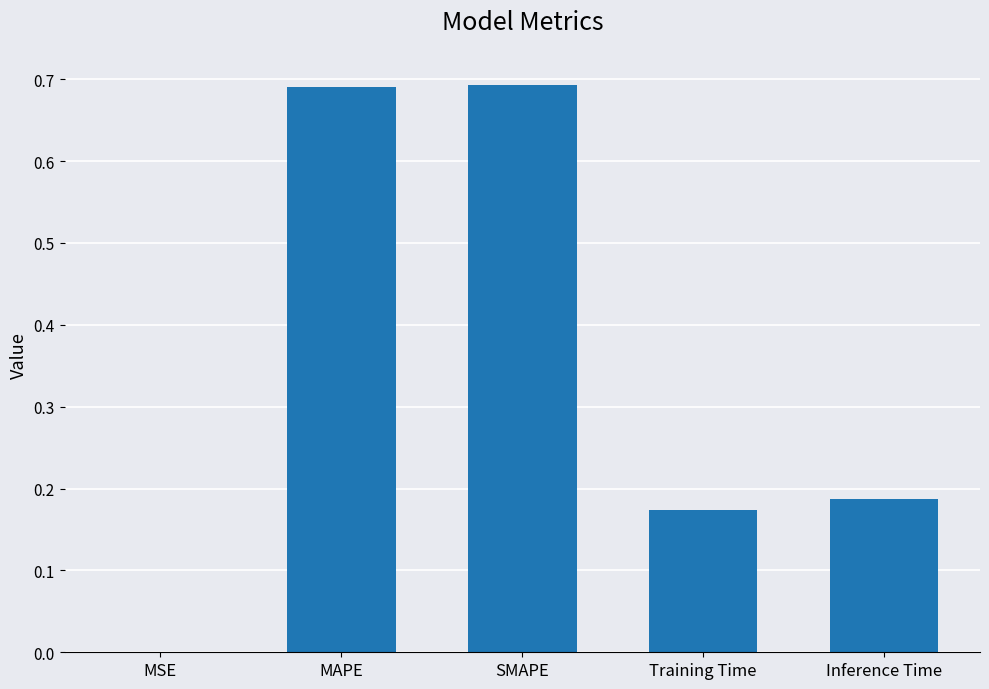

Are the bars horizontal?

No